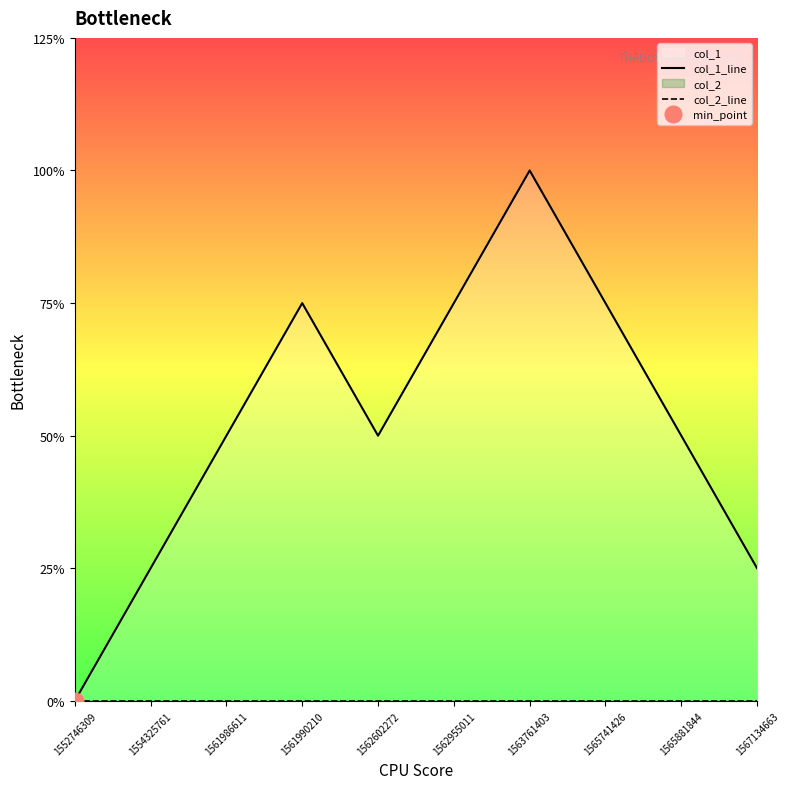

Where is col_1_line nearest to the value 2?

1561986611